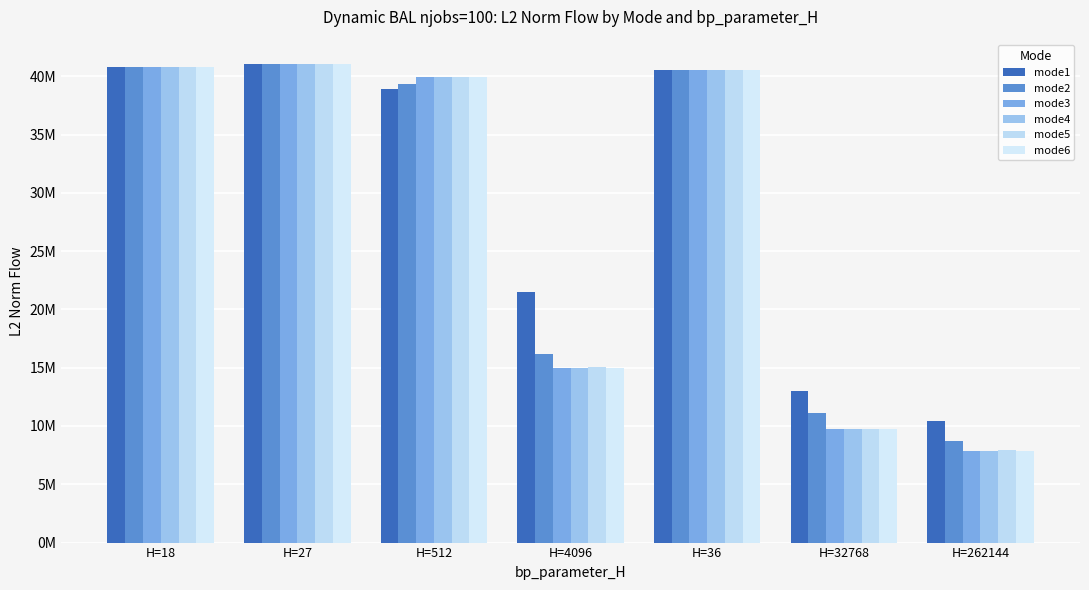

At how many categories does at least one series exceed 14551774?

5